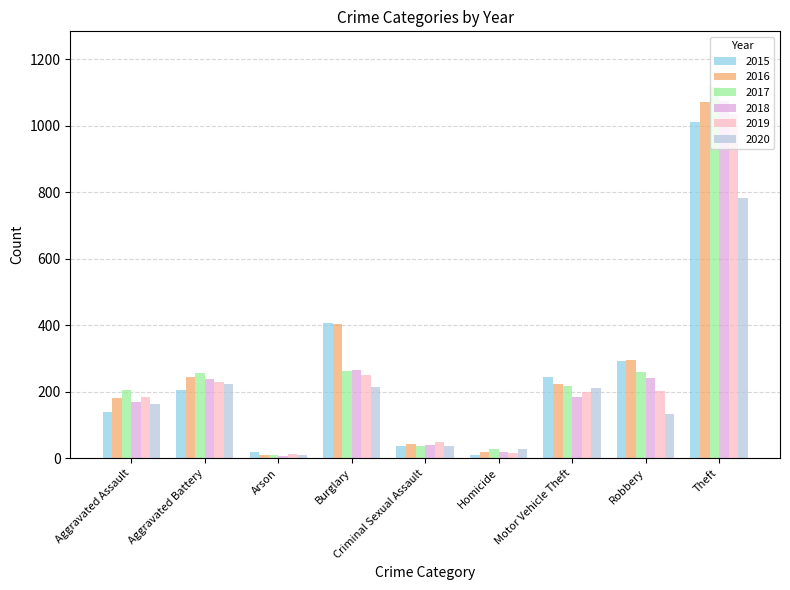

What is the sum of all 2018 values?

2238